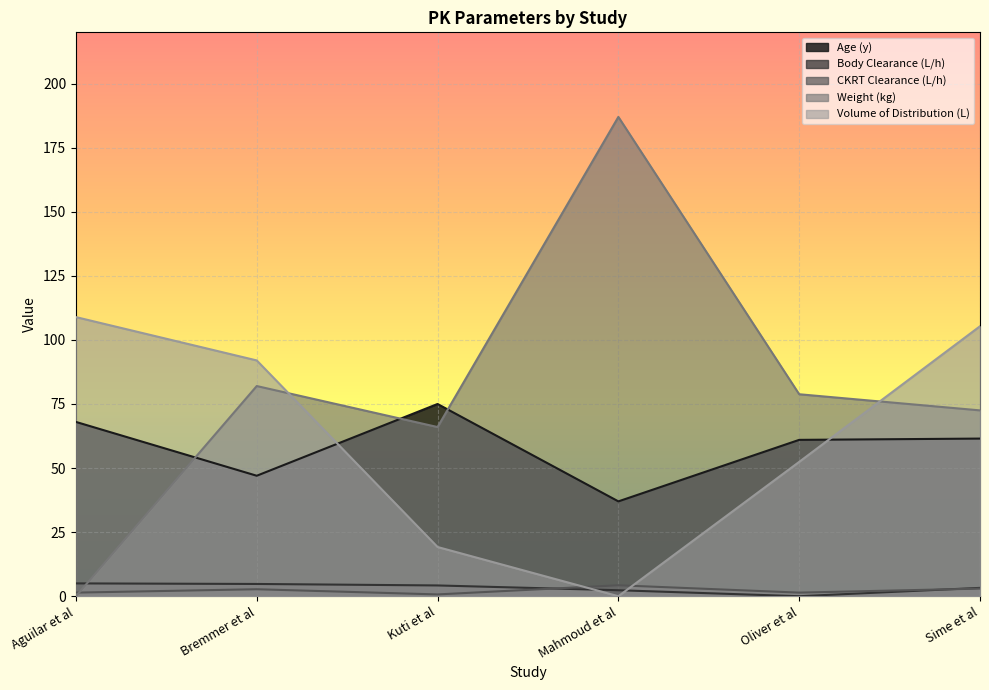

True or false: Volume of Distribution (L) has more than 2 points higher than both neighbors.

False